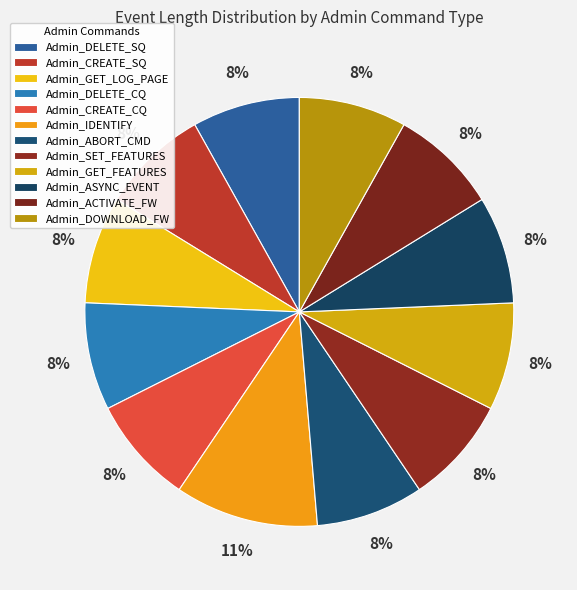

How many segments does this pie chart have?

12